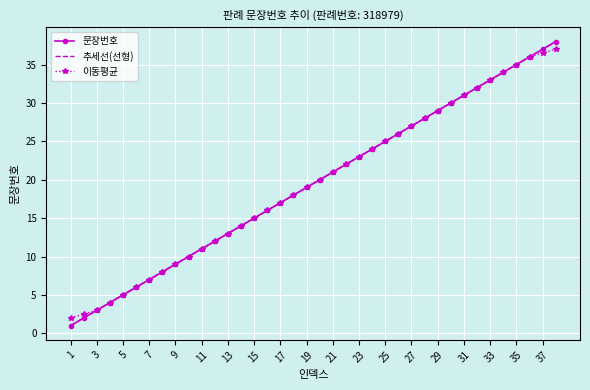

What is the minimum value for 문장번호?

1.0